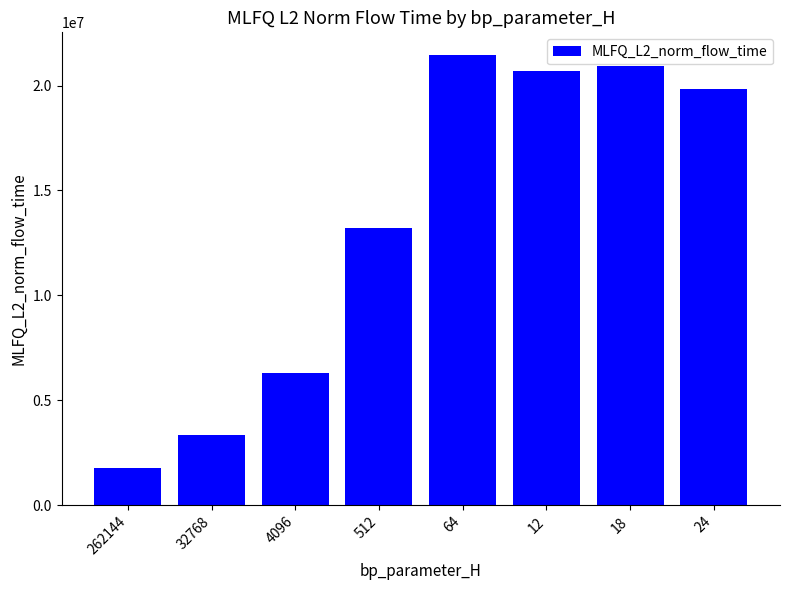

Read the value at 512.

13234605.0